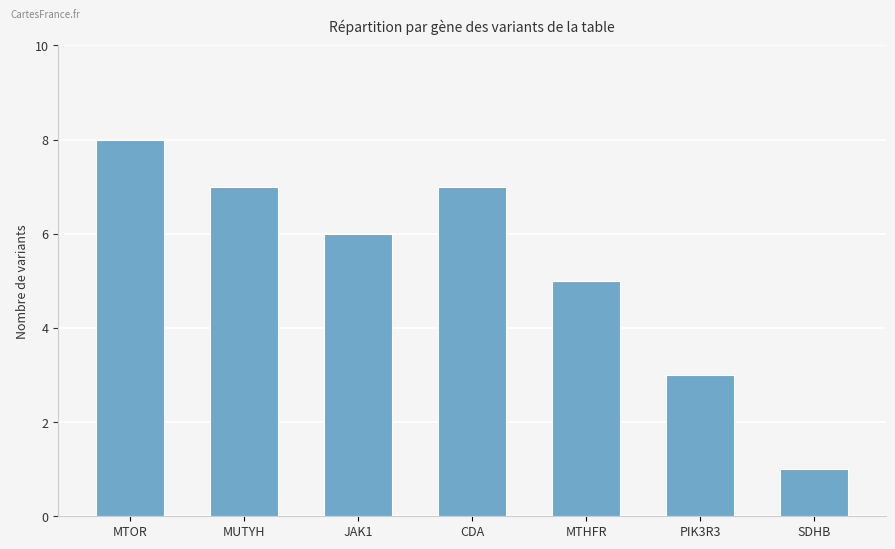

What is the sum of the values at SDHB and PIK3R3?

4